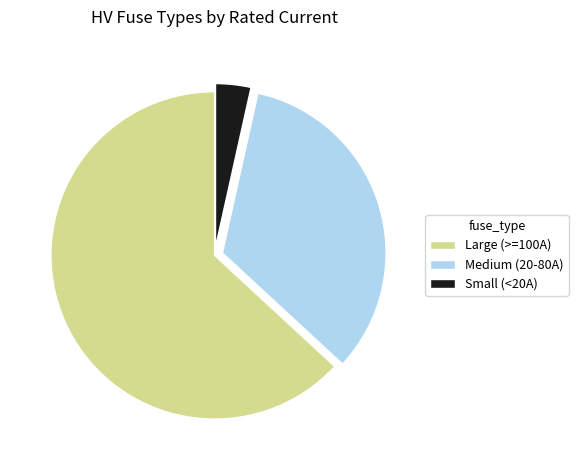

Does any single category account for the majority?

Yes